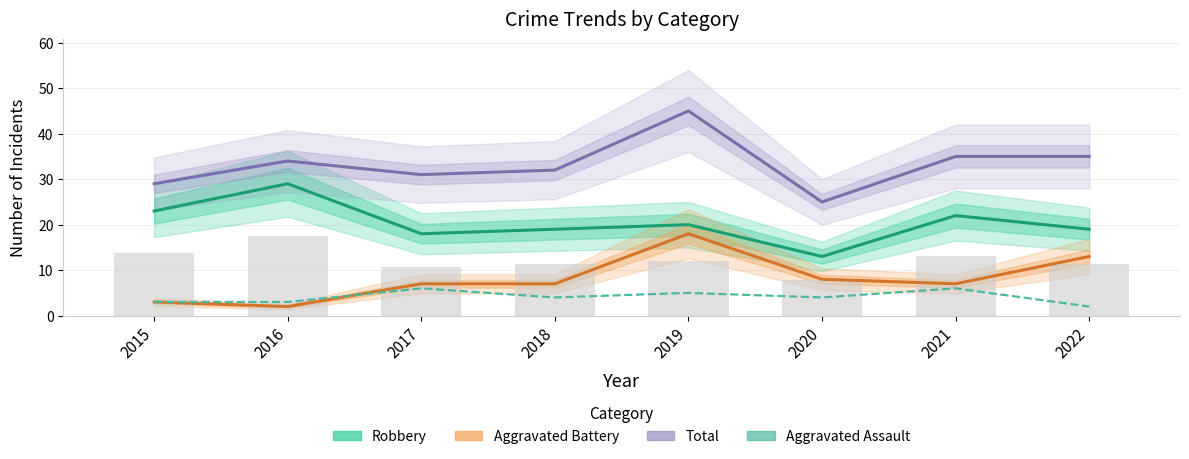

The value of Total at 2019 is 45. True or false?

True